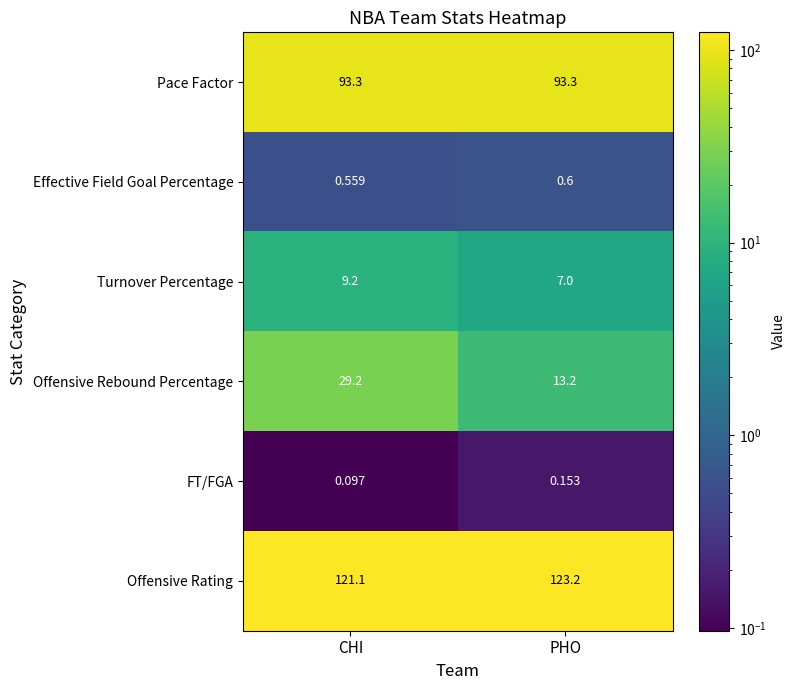

At which label is Turnover Percentage closest to 8?

PHO